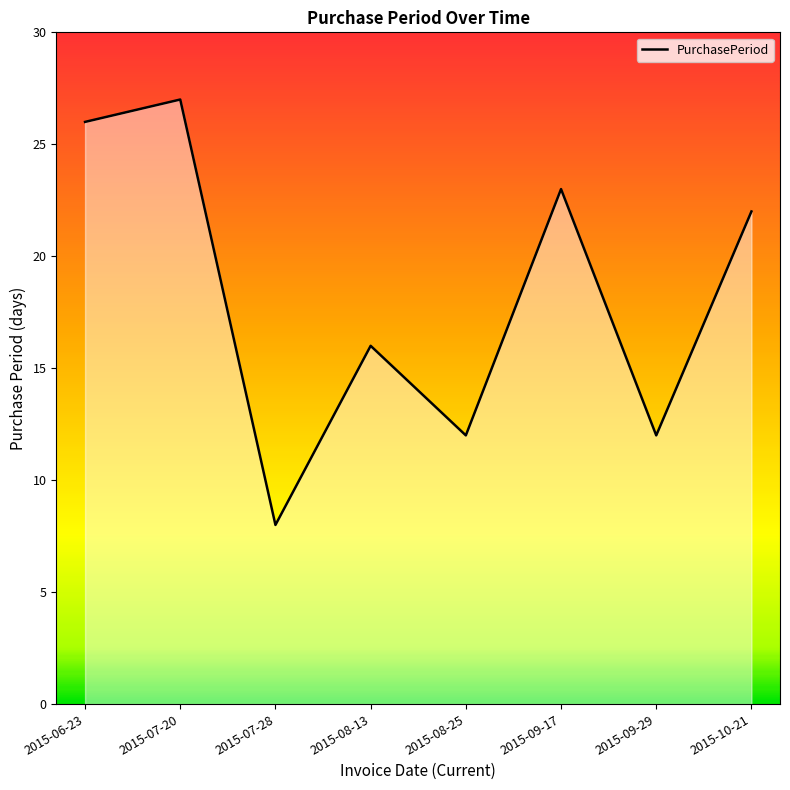

Approximately how many times larger is the value at 2015-08-13 compared to 2015-07-28?

2.0